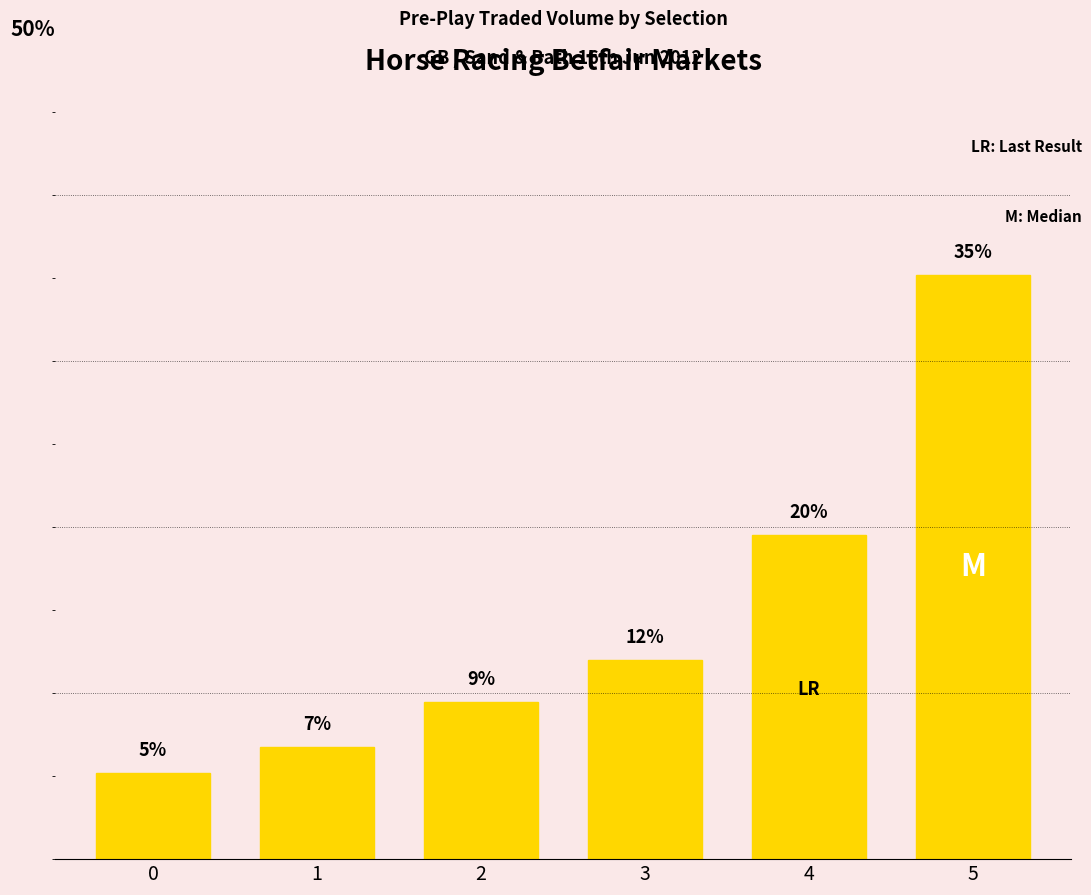

True or false: the data shows 12.0 at 3.

True